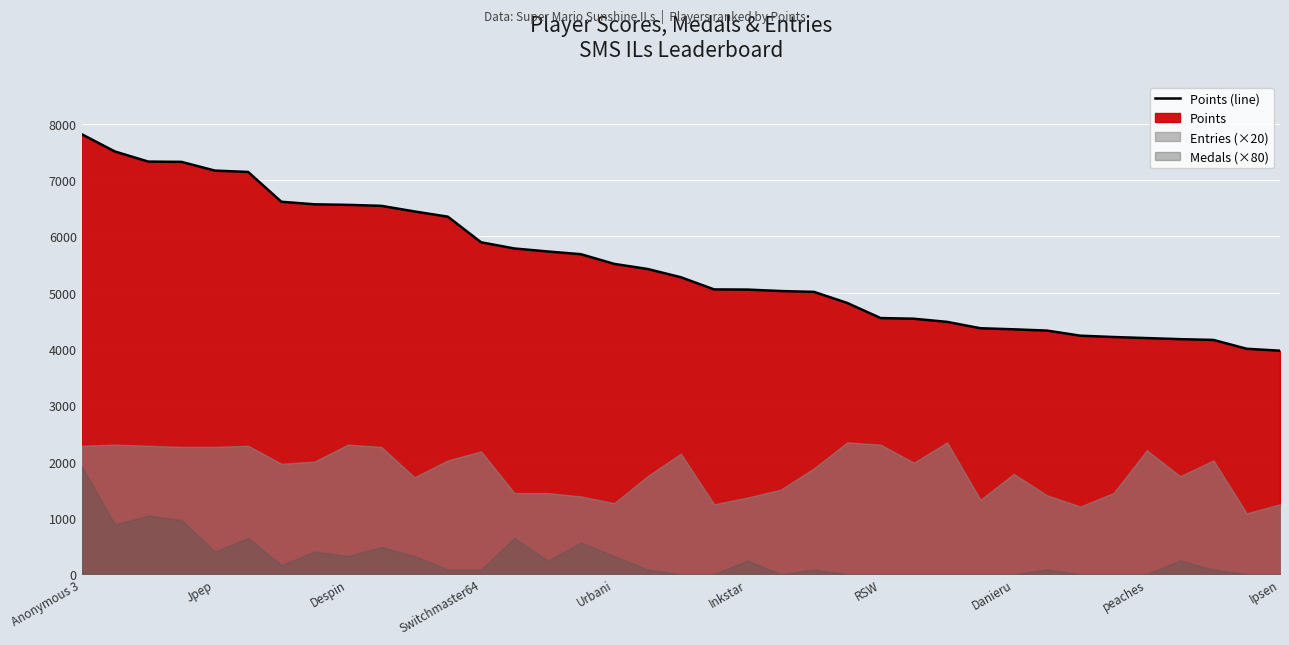

List the labels in order of value, largest first.

Anonymous 3, Jpep, Despin, Switchmaster64, Urbani, Inkstar, RSW, Danieru, peaches, Ipsen, 10, 11, 12, 13, 14, 15, 16, 17, 18, 19, 20, 21, 22, 23, 24, 25, 26, 27, 28, 29, 30, 31, 32, 33, 34, 35, 36